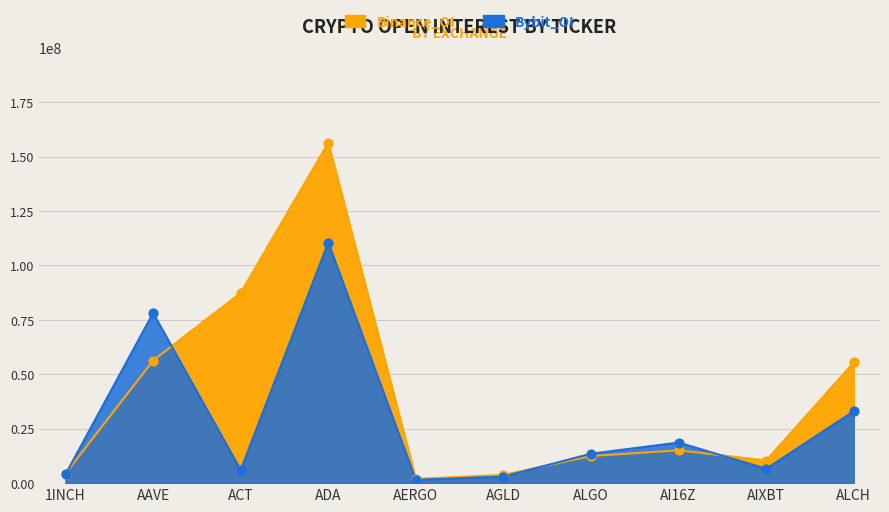

What are all the series names shown in the legend?

Binance_OI, Bybit_OI